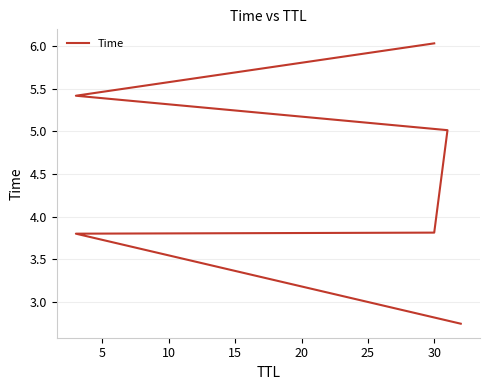

What is the difference between the values at 10 and 20?

1.6